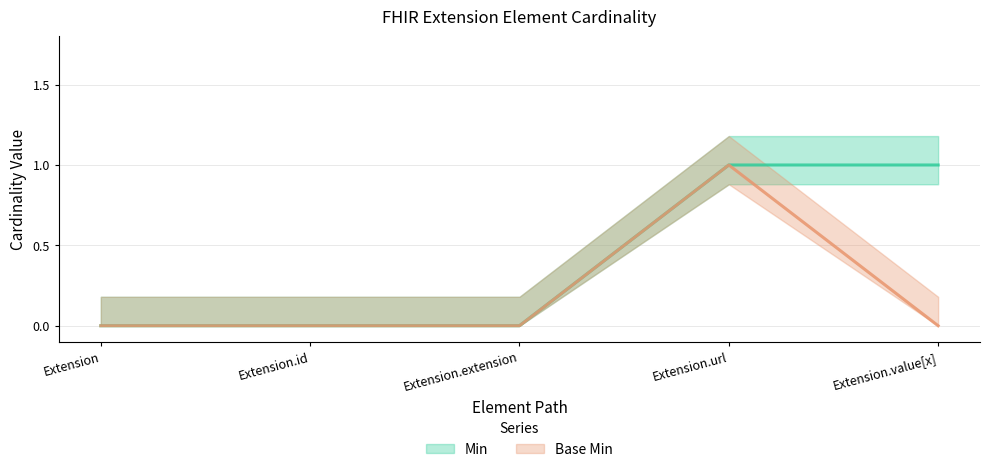

Between Extension.extension and Extension.value[x], which series saw the biggest shift?

Min